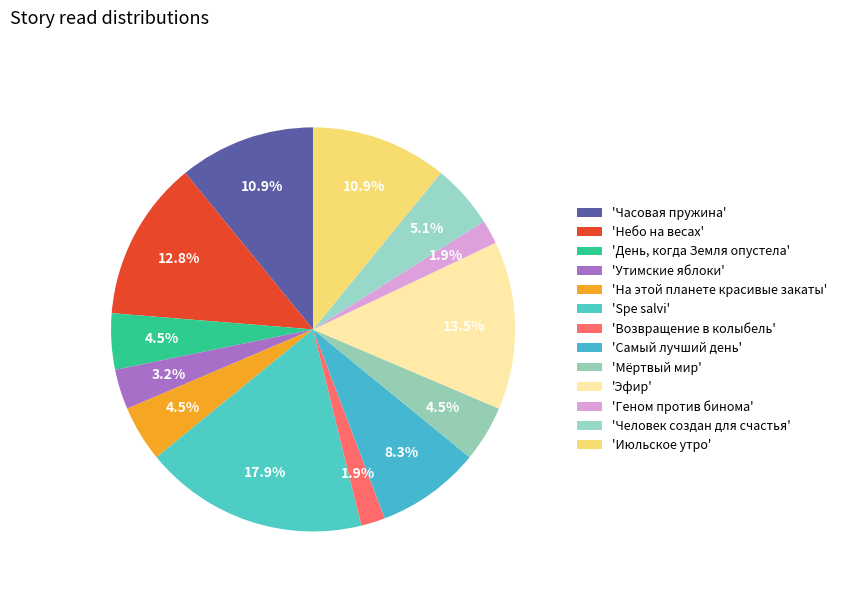

Count the number of slices in the pie.

13